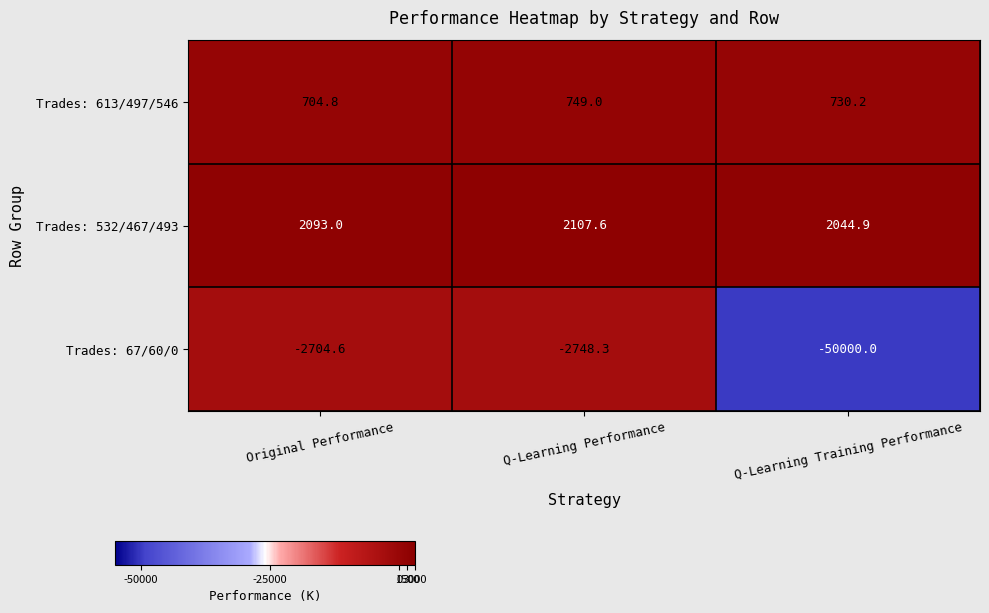

True or false: Trades: 532/467/493 has a value of 2107.6 at Q-Learning Performance.

True